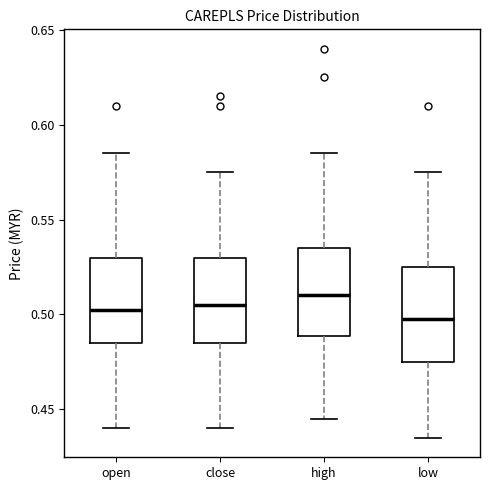

Reading left to right, transcribe this box plot: for each box, give where its median line is, the range the box spans, and where its two whiskers end, as read against the y-axis. The values are not printed on the chart, so give them approximately, as read against the axis.

open: median 0.505, box 0.485 to 0.530, whiskers 0.440 to 0.585
close: median 0.505, box 0.485 to 0.530, whiskers 0.440 to 0.575
high: median 0.510, box 0.490 to 0.535, whiskers 0.445 to 0.585
low: median 0.500, box 0.475 to 0.525, whiskers 0.435 to 0.575